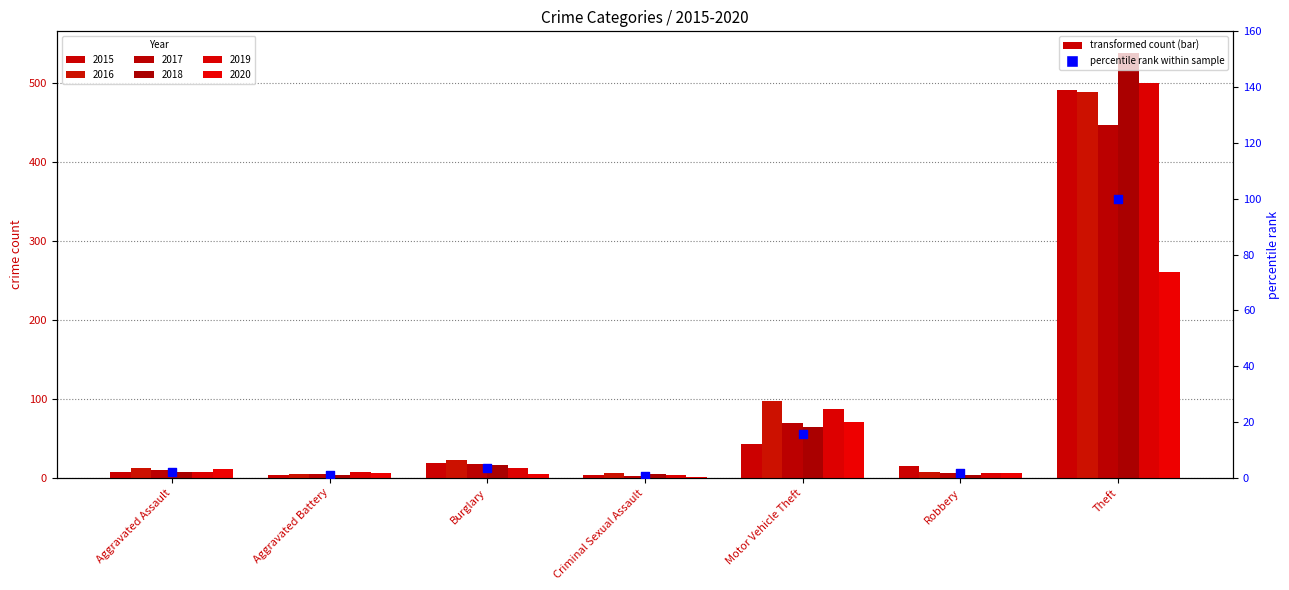

What is the change in value from Aggravated Assault to Theft?

+97.9